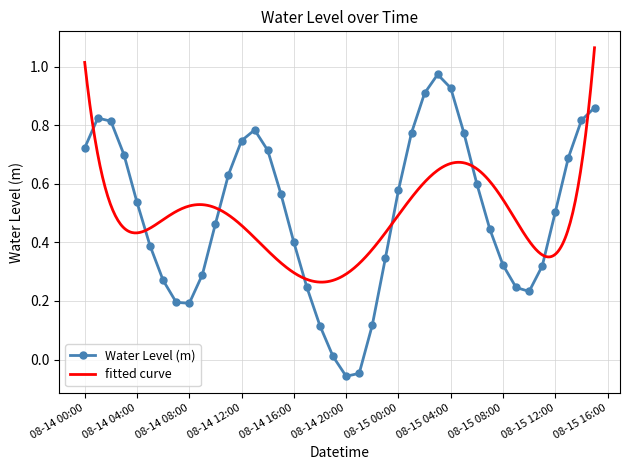

What is the label of the 18th point from the left?

2024-08-14 17:00:00